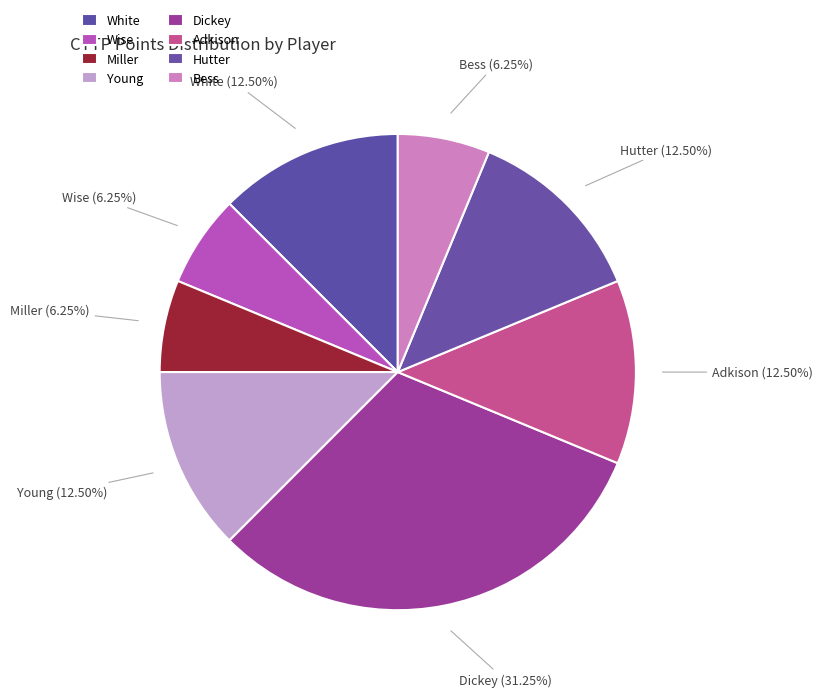

The Miller slice represents 6% of the pie. True or false?

True